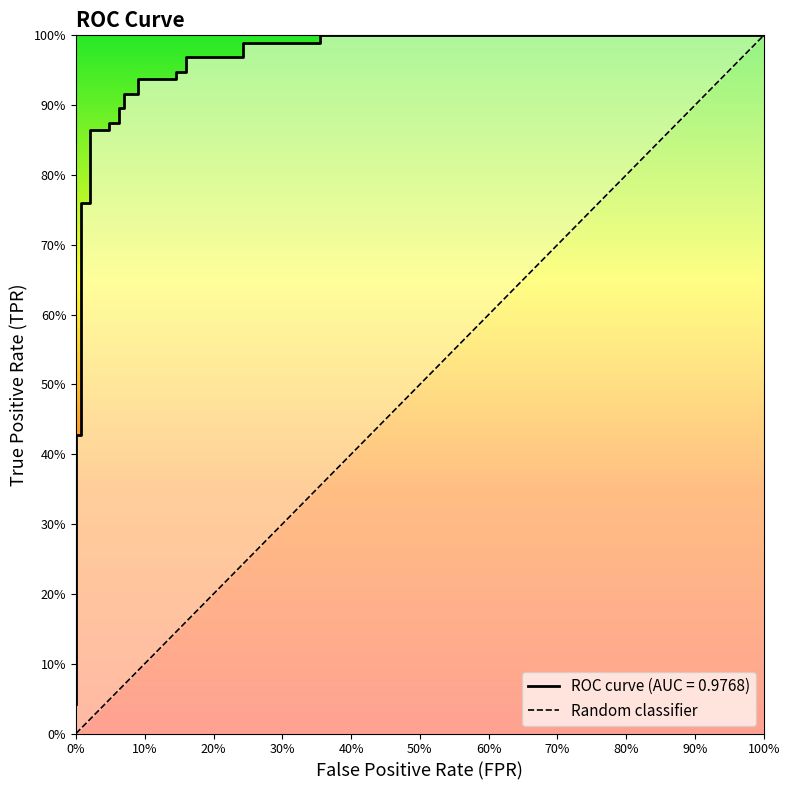

Which label corresponds to the smallest value in the chart?

fpr